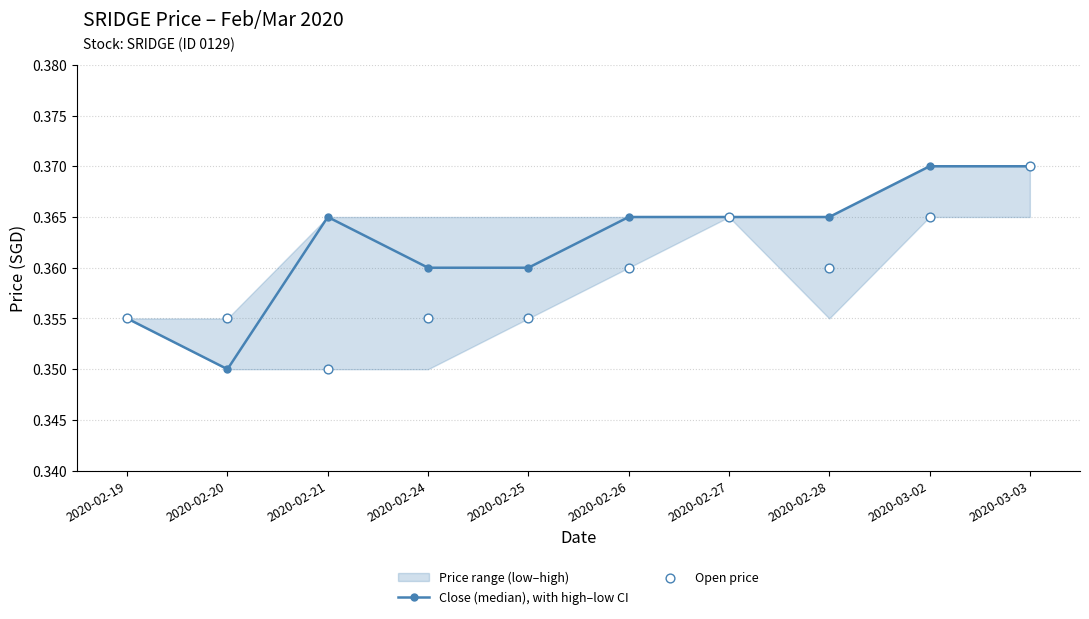

Is the value of Open price at 2020-03-02 greater than the value of Close (median), with high–low CI at 2020-02-19?

Yes